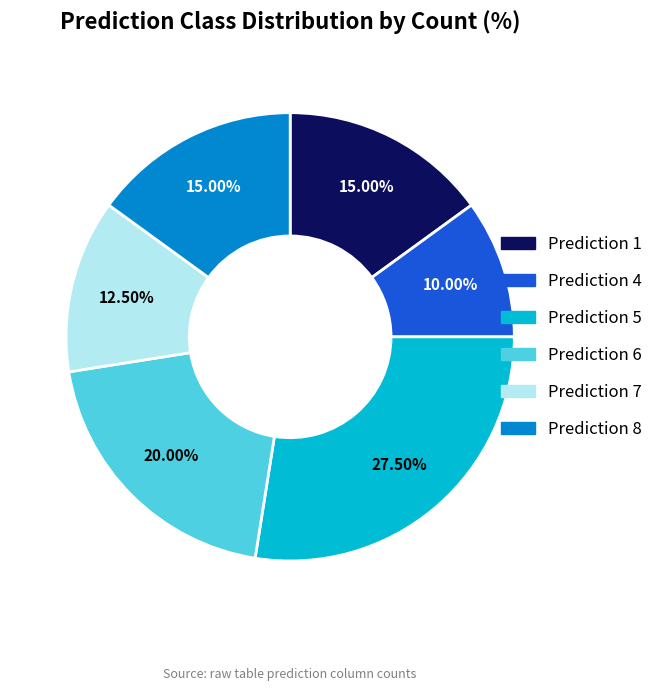

Is there a majority slice in this chart?

No